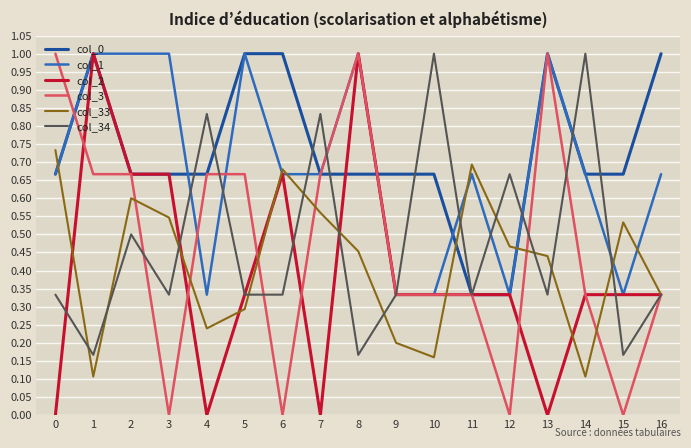

True or false: col_0 has a value of 0.4 at 16.

False